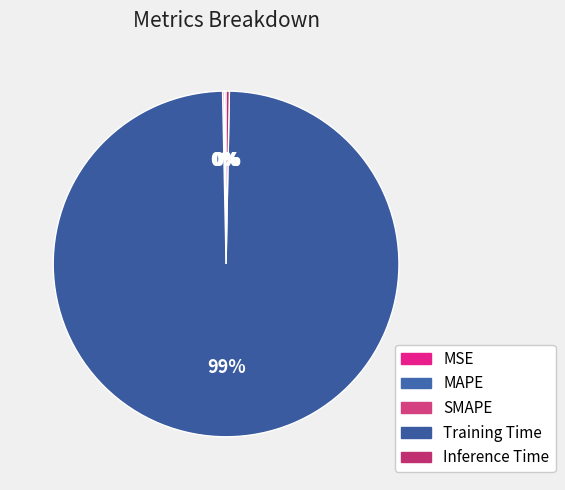

Which has a higher value, Inference Time or MAPE?

Inference Time